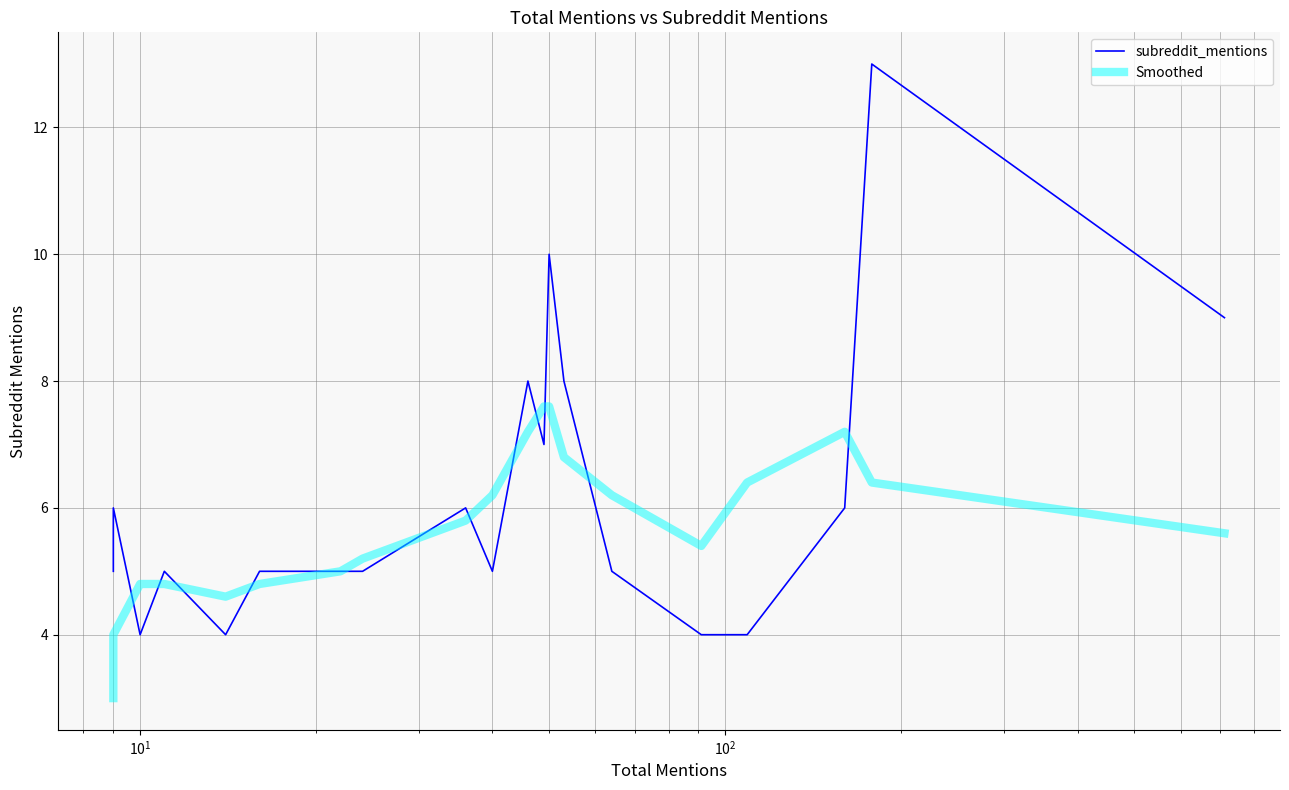

Which series has the largest total across all categories?

subreddit_mentions